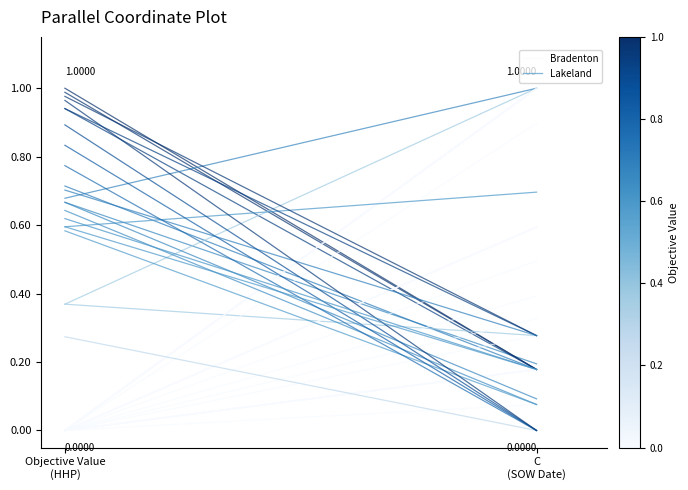

The Bradenton series shows 0.0 at Objective Value
(HHP). True or false?

True